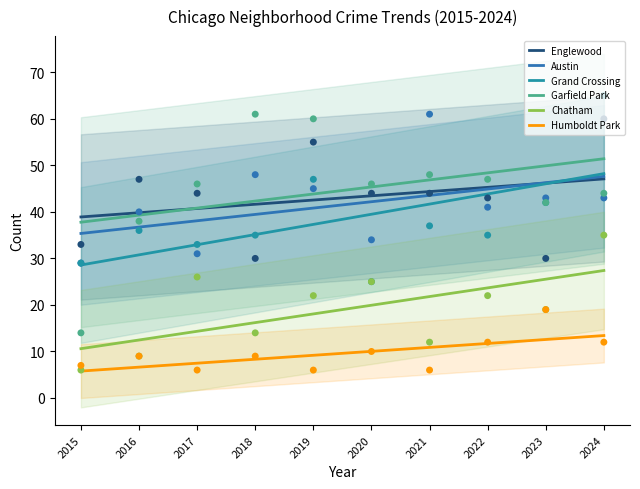

Is the value of Englewood at 2017 greater than the value of Chatham at 2016?

Yes